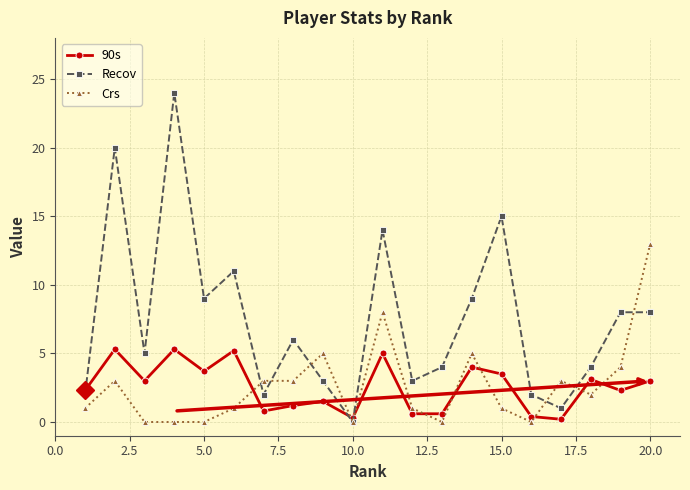

Which series has the largest total across all categories?

Recov